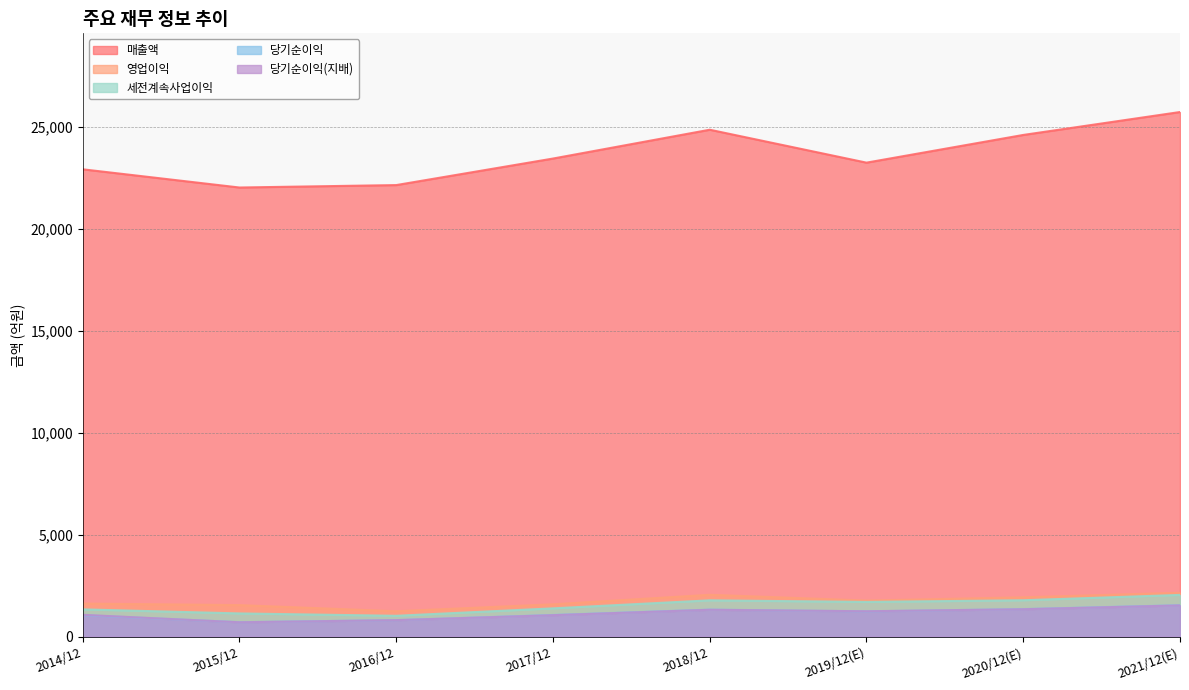

What is the label of the 3rd point from the left?

2016/12